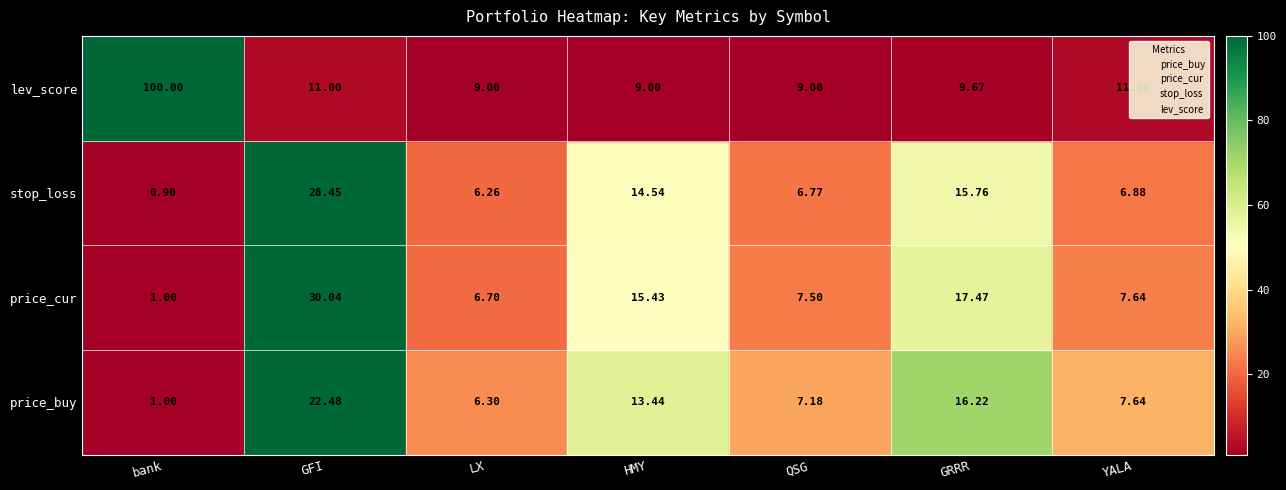

Is it true that price_buy equals 0.9 at GRRR?

False